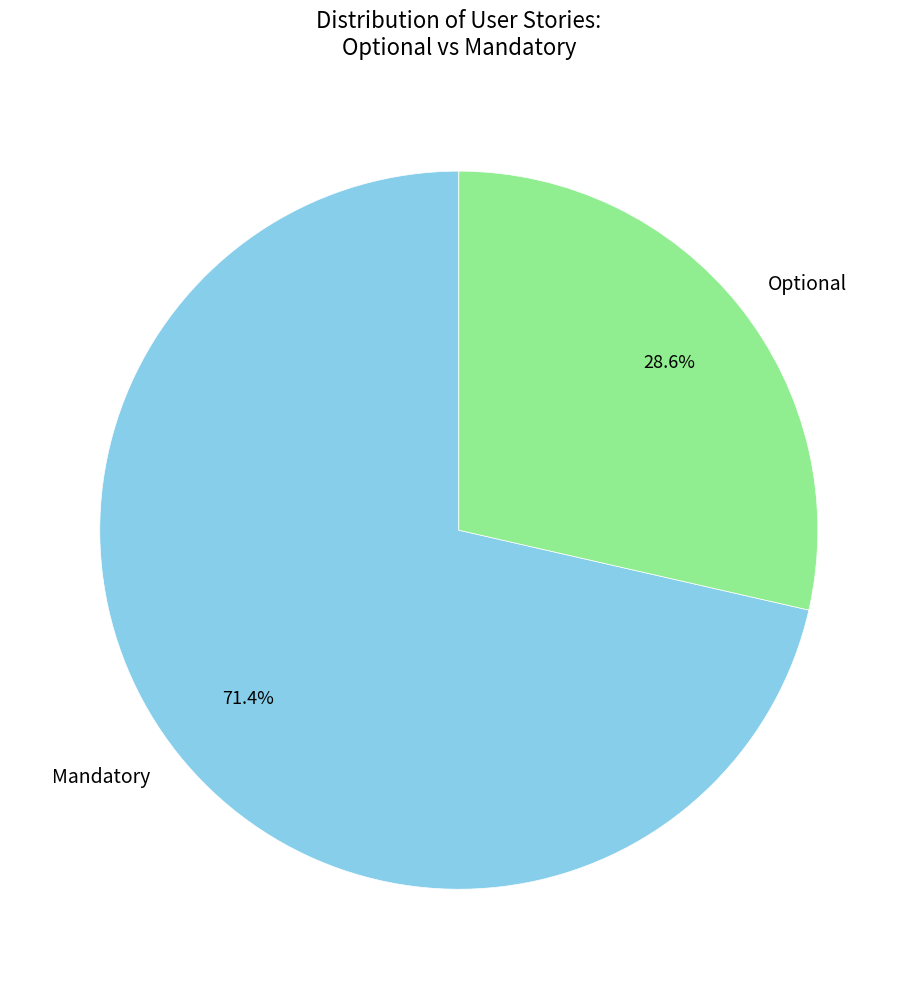

Which has a higher value, Mandatory or Optional?

Mandatory